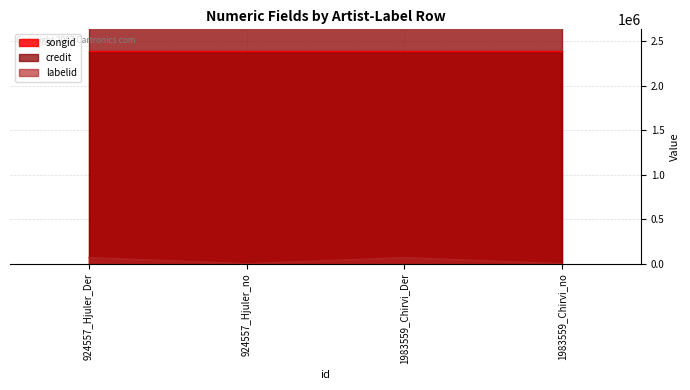

Reading left to right, what are all the values shown in this chart?

labelid: 70795	3267	70795	3267
credit: 2717872	2717872	2717872	2717872
songid: 2395997	2395997	2395997	2395997